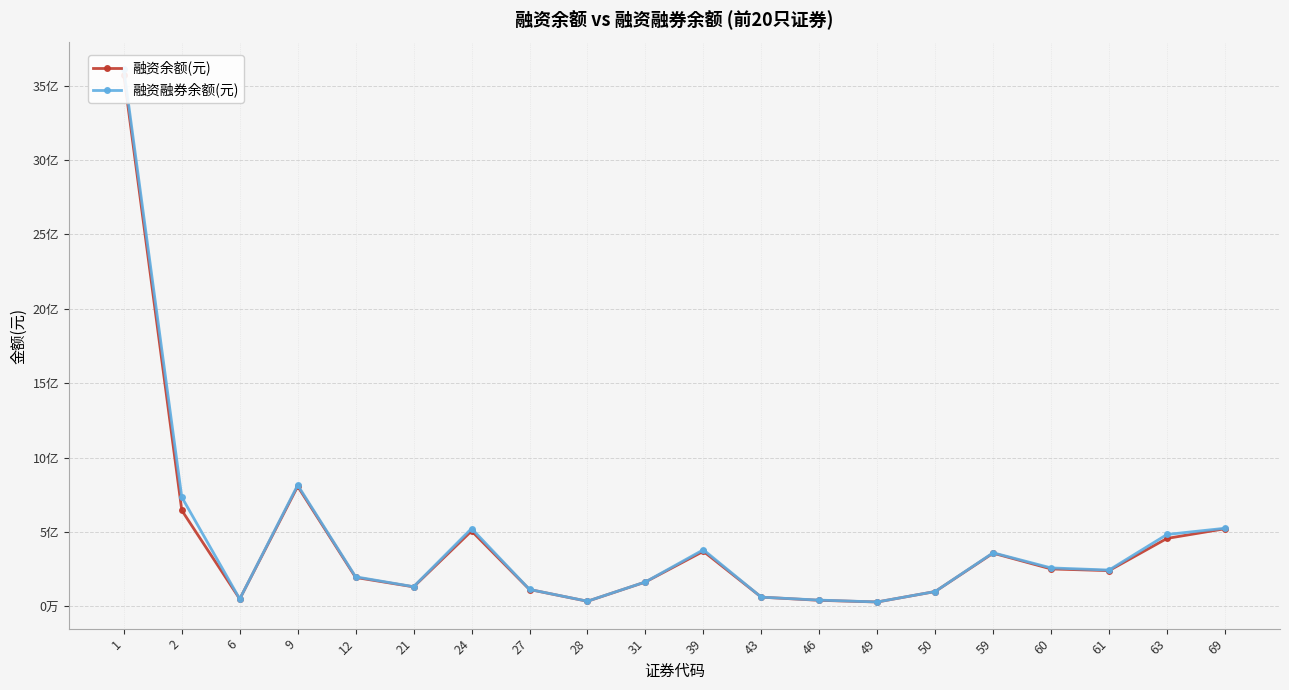

What is the highest value of the 融资融券余额(元) series?

3610725344